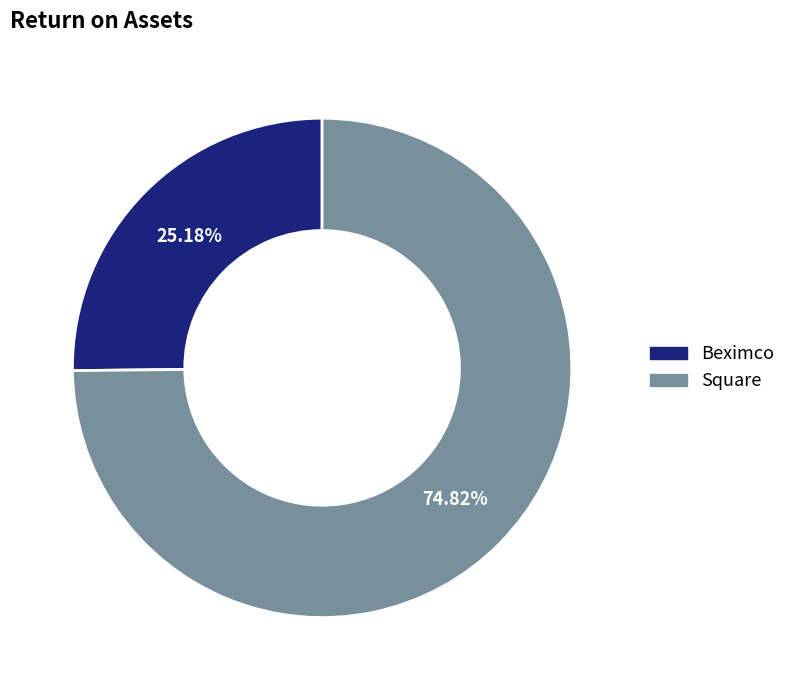

To the nearest percent, what is the average slice percentage?

50%